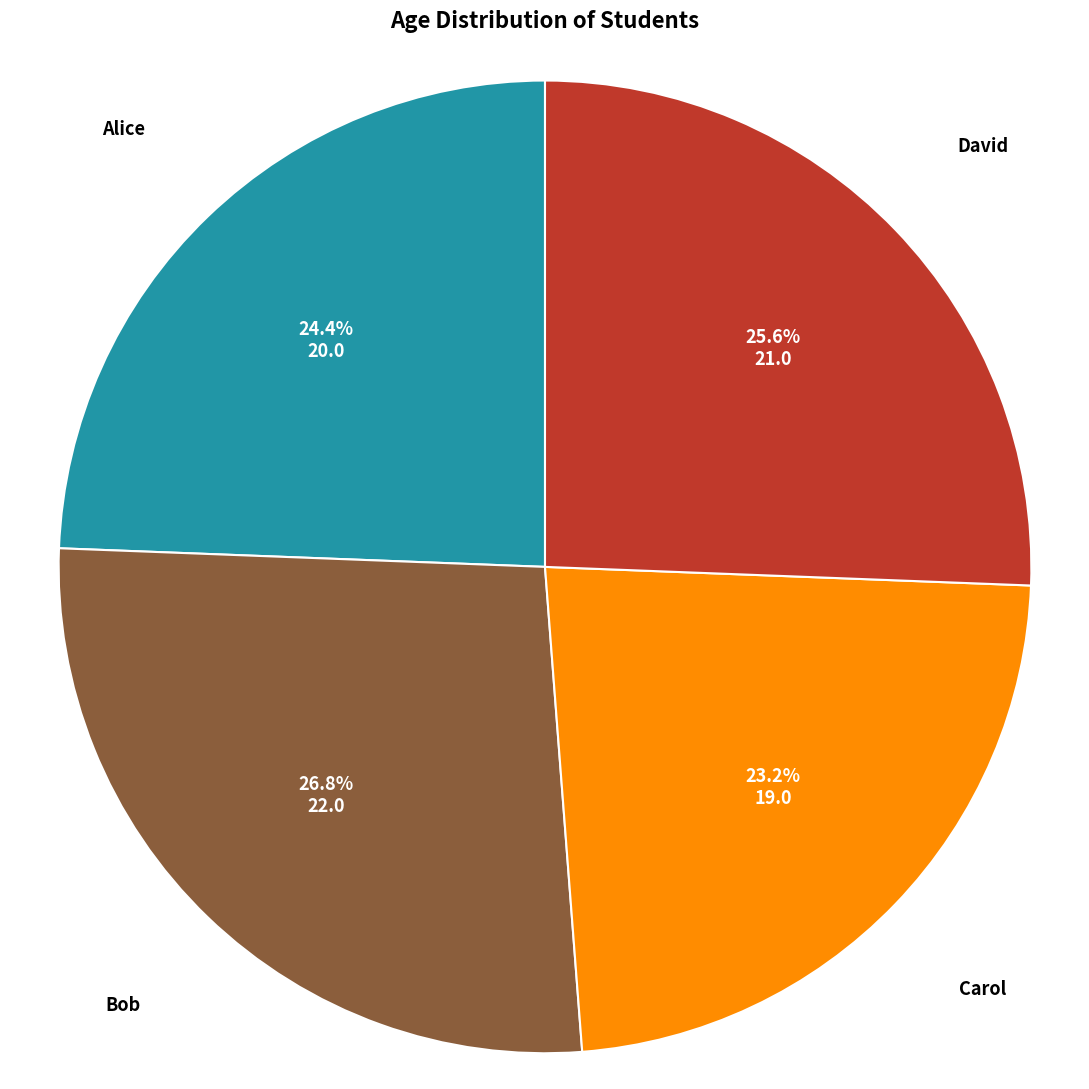

Is there a majority slice in this chart?

No